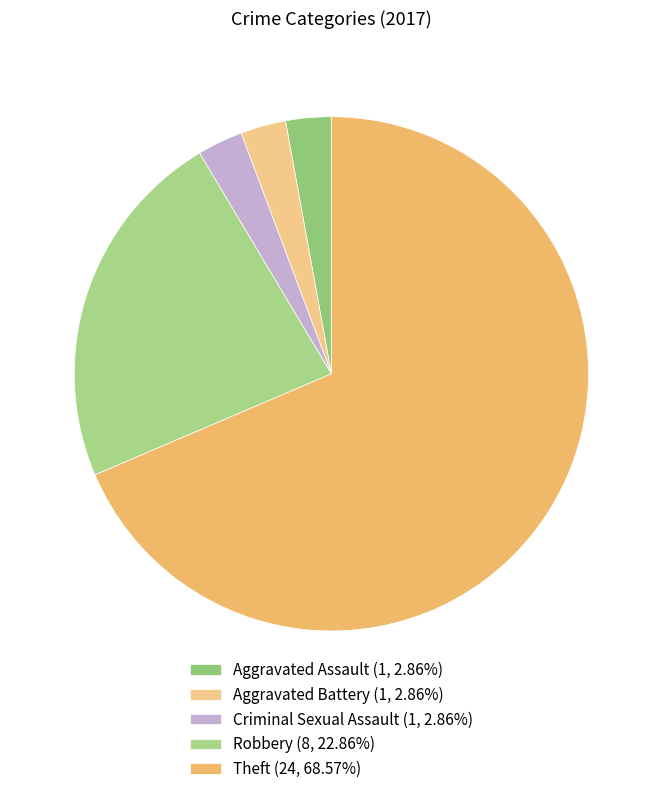

Do Criminal Sexual Assault and Theft together represent more than half of the pie?

Yes